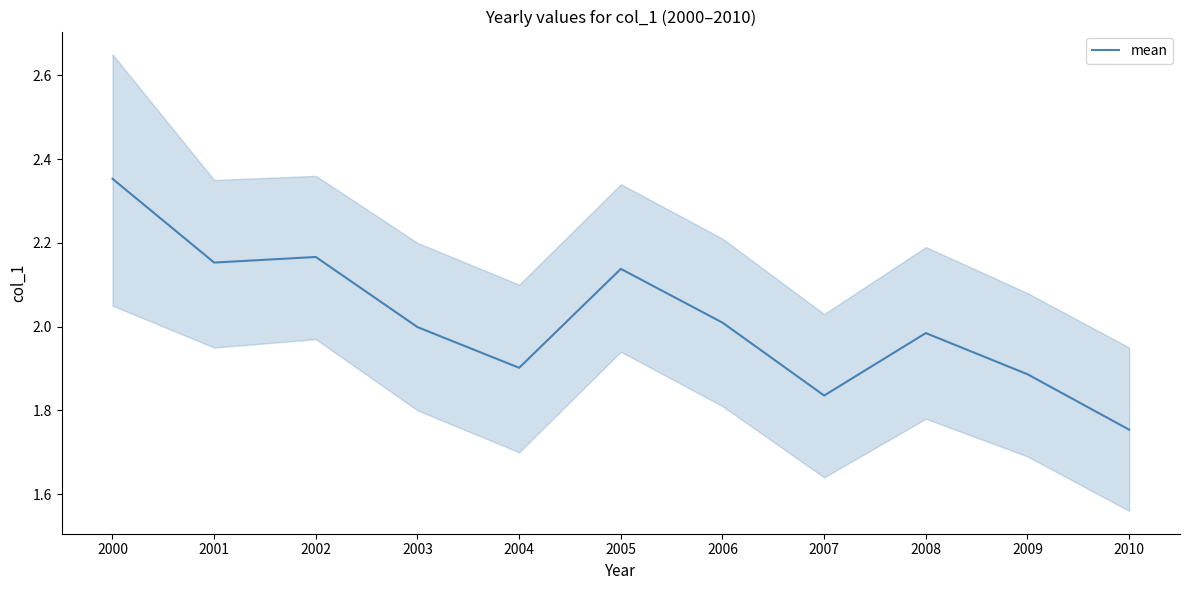

Is it true that the value at 2003 is 2.9?

False